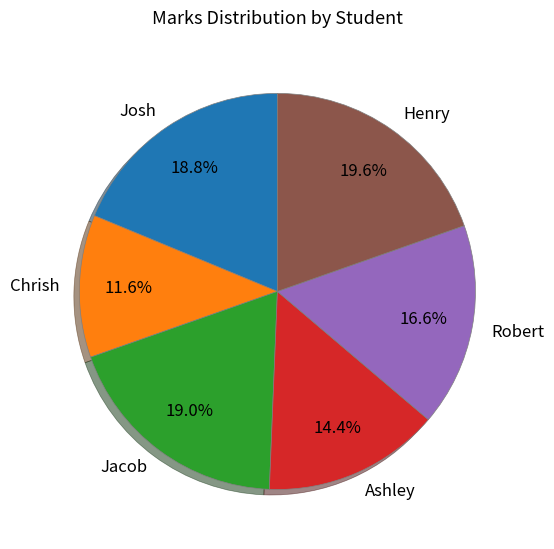

How many slices are in this pie chart?

6